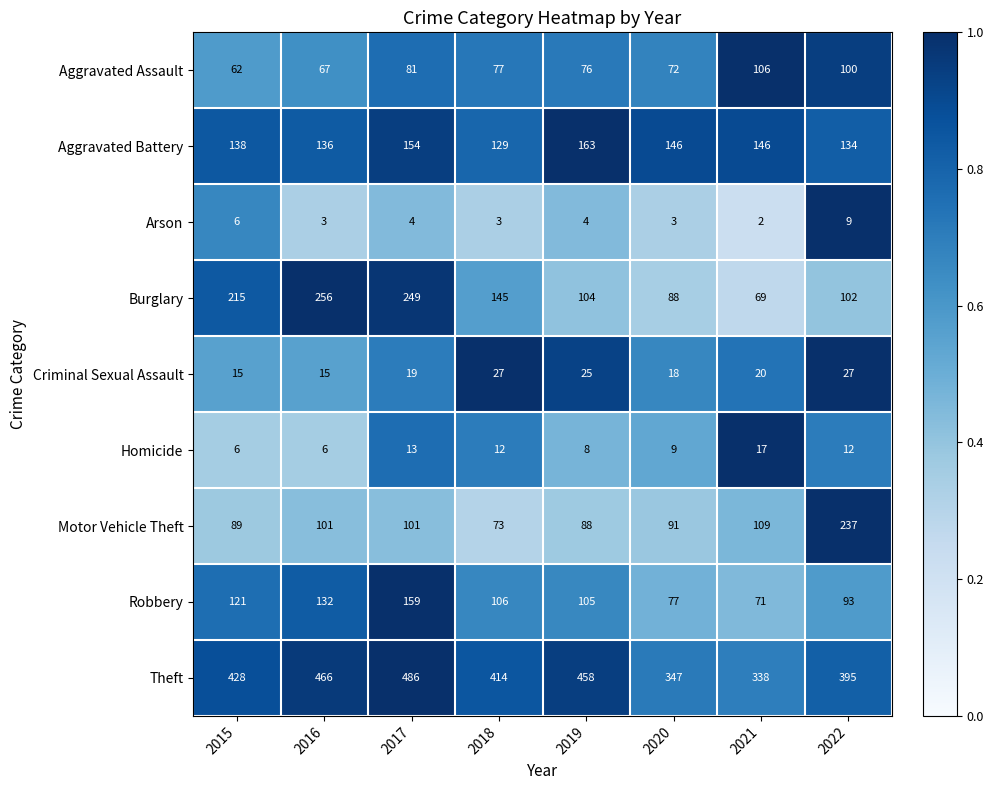

Is it true that Theft equals 716 at 2018?

False